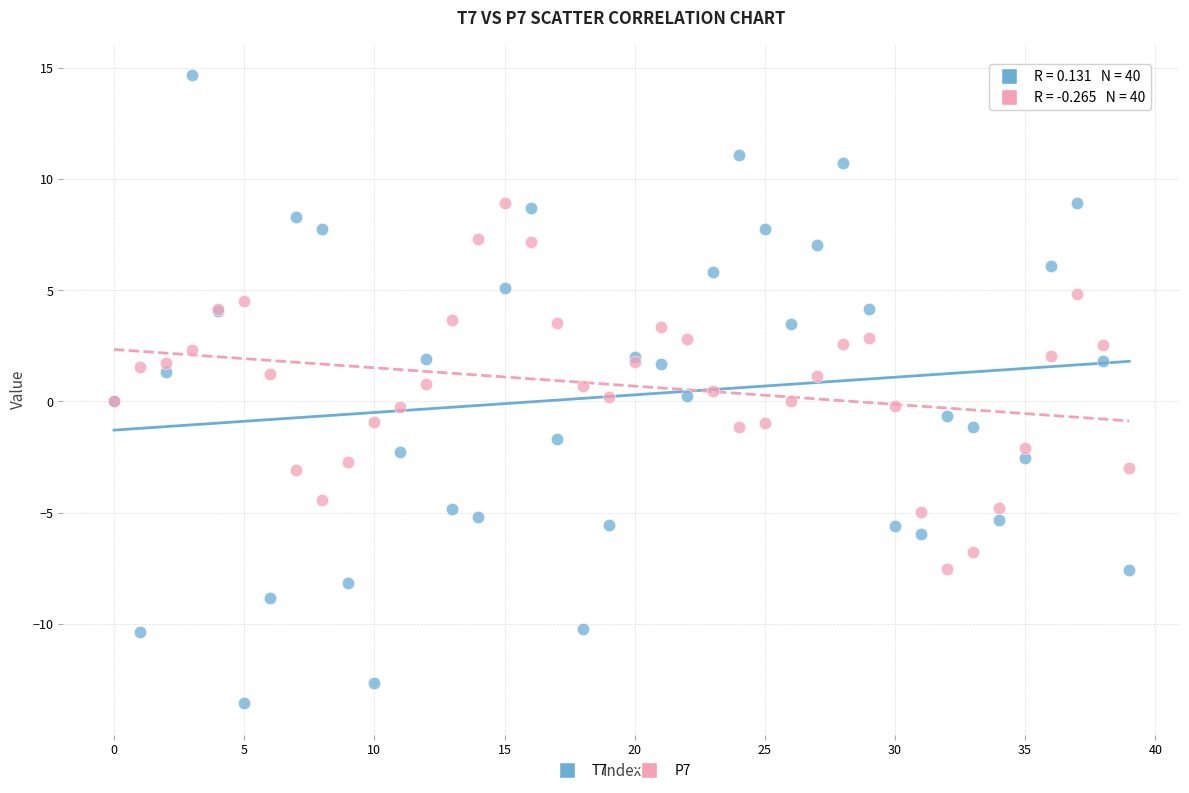

Which series contains the lowest Y value?

T7